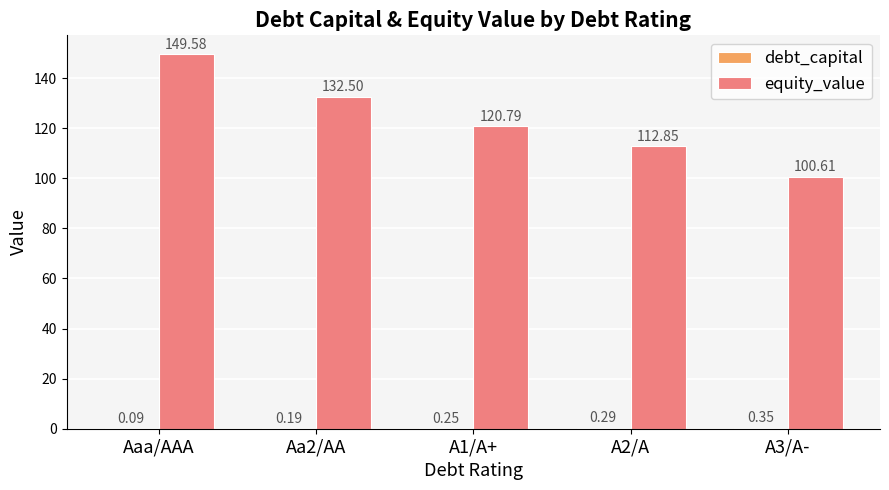

Between A2/A and A3/A-, which series saw the biggest shift?

equity_value